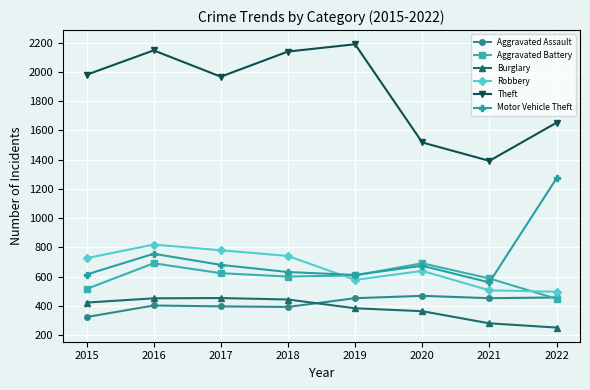

True or false: Theft and Burglary cross at least once.

False